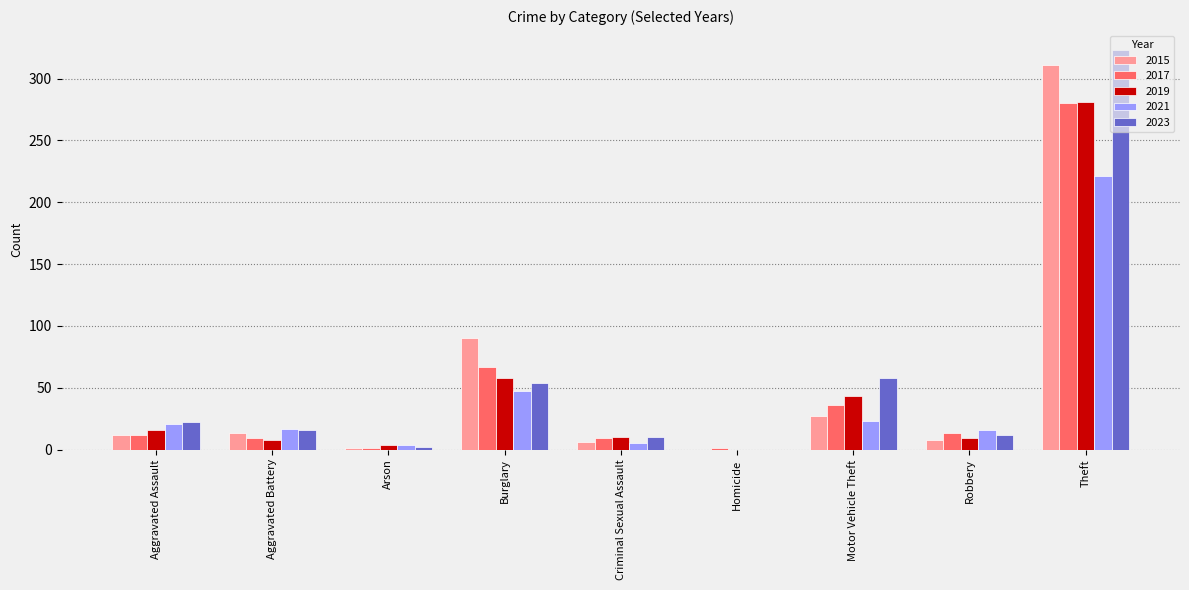

What is the highest value of the 2017 series?

280